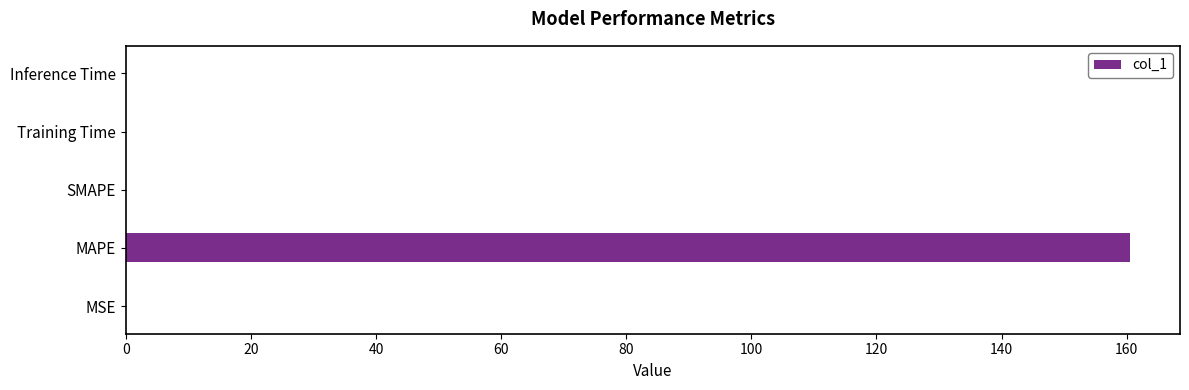

Are the bars grouped side by side (vs. stacked)?

No